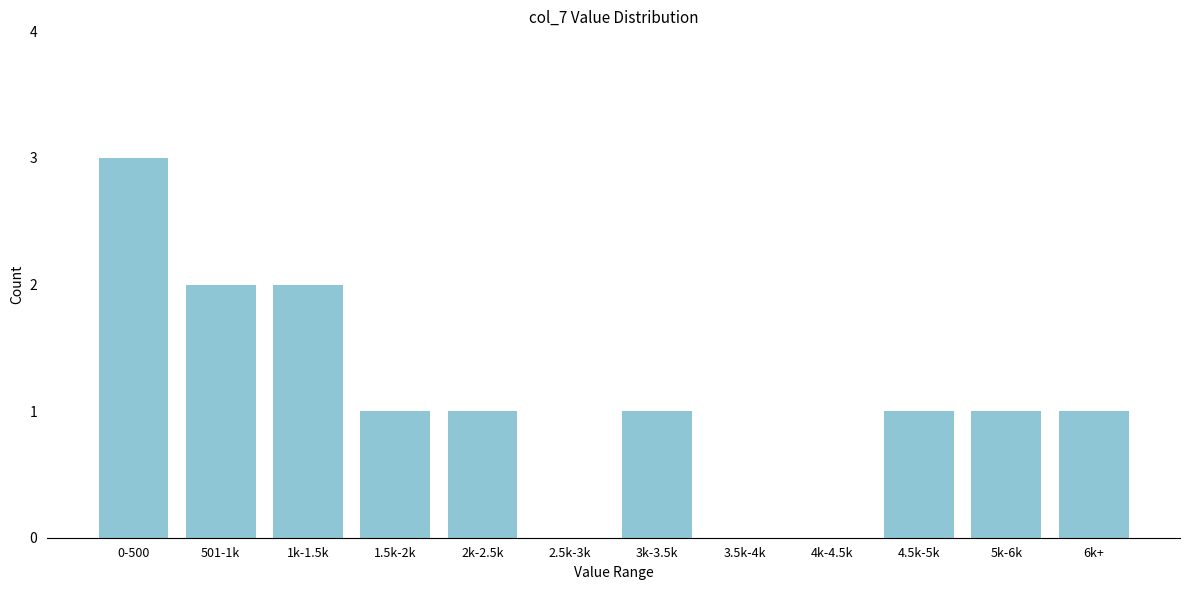

Reading right to left, what are all the values shown in this chart?

6k+=1	5k-6k=1	4.5k-5k=1	4k-4.5k=0	3.5k-4k=0	3k-3.5k=1	2.5k-3k=0	2k-2.5k=1	1.5k-2k=1	1k-1.5k=2	501-1k=2	0-500=3